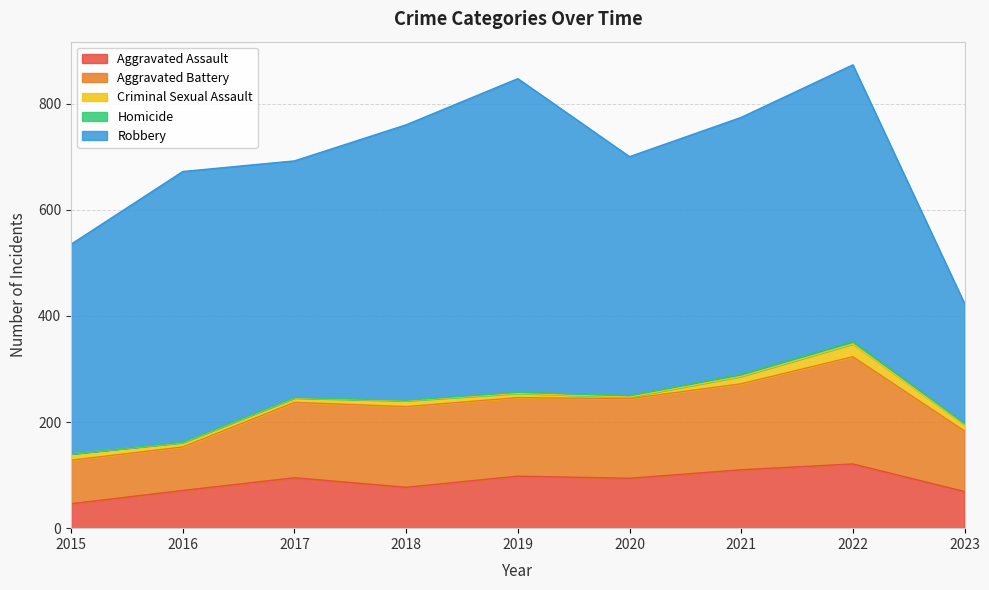

True or false: Homicide and Criminal Sexual Assault cross at least once.

False